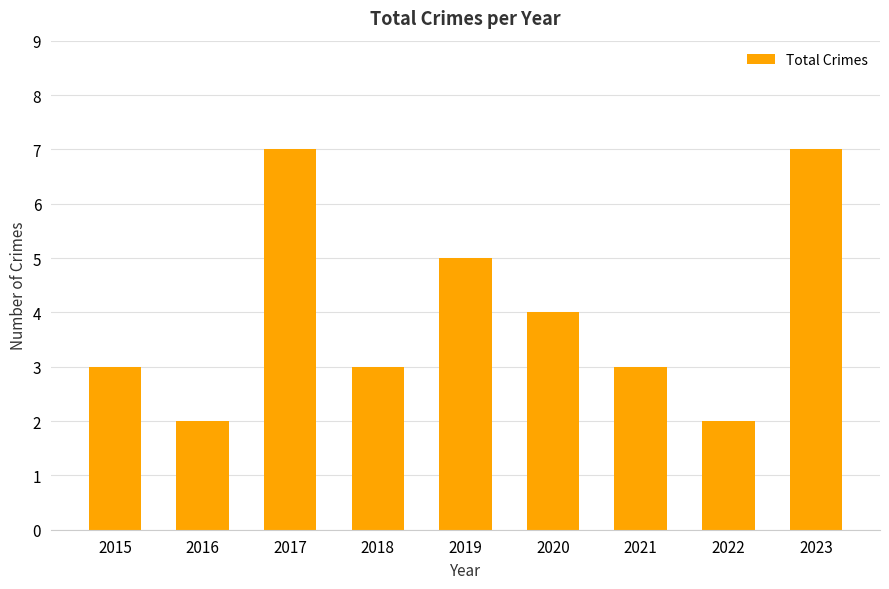

What is the sum of all values?

36